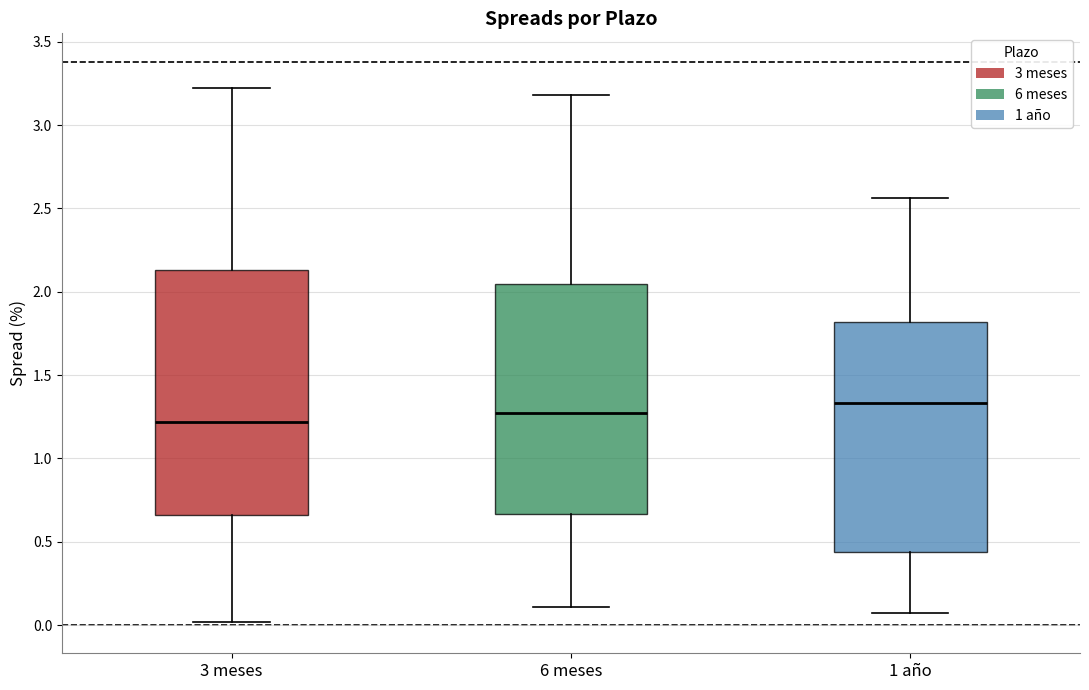

Which box has the highest median line?

1 año